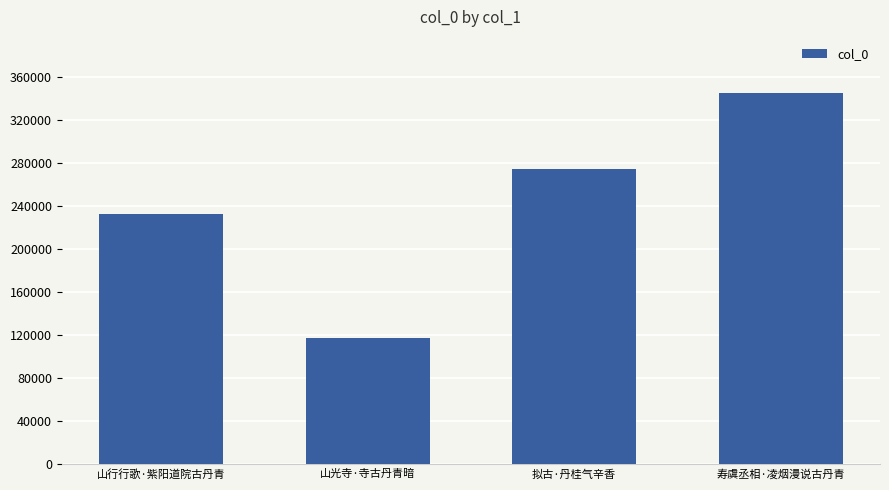

List the labels in order of value, largest first.

寿虞丞相·凌烟漫说古丹青, 拟古·丹桂气辛香, 山行行歌·紫阳道院古丹青, 山光寺·寺古丹青暗